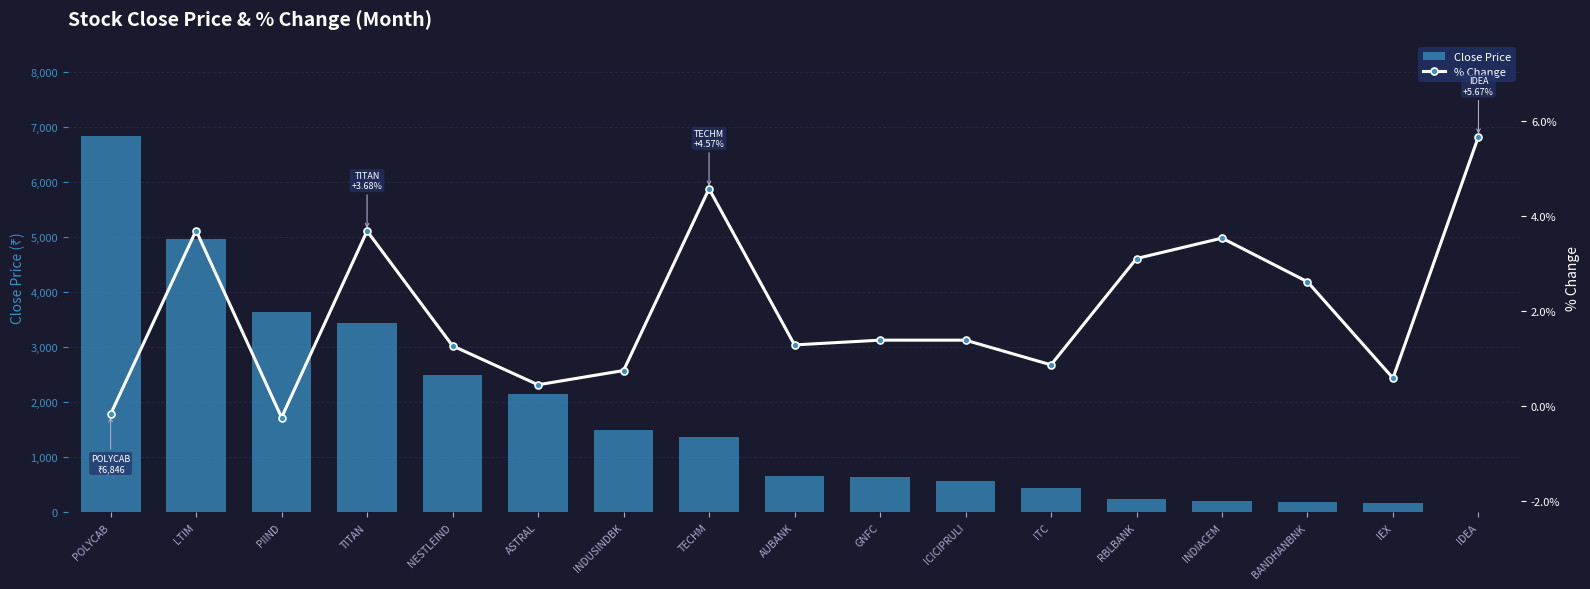

What is the smallest value displayed?

-0.2